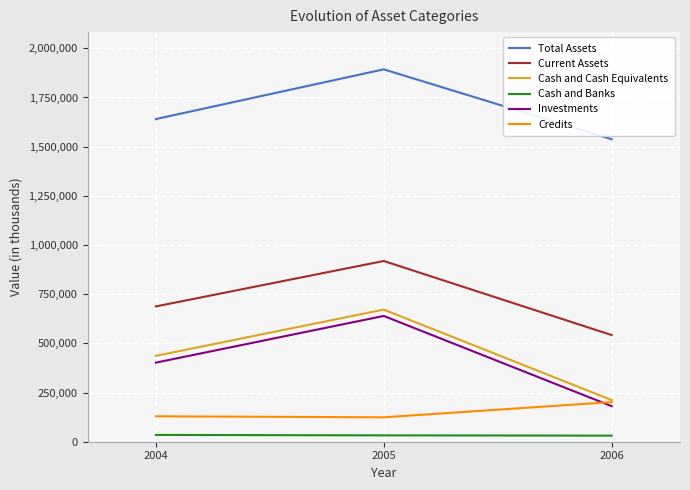

At which category is the sum across all series the highest?

2005